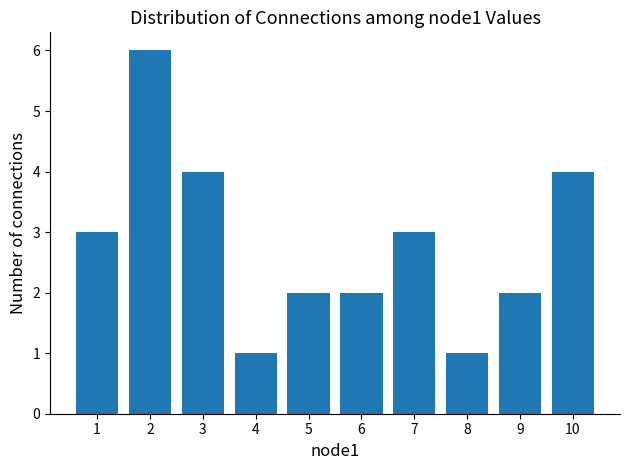

What value does the data have at 10?

4